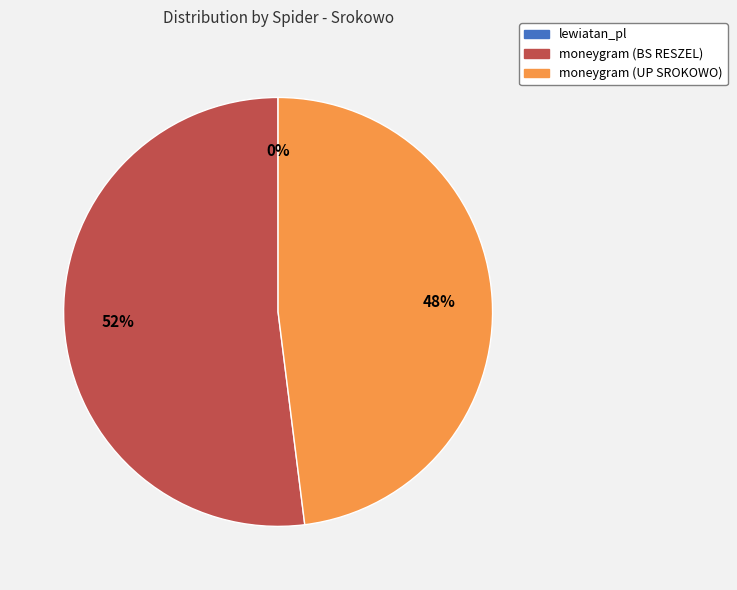

Which slice represents more than half of the pie?

moneygram (BS RESZEL)